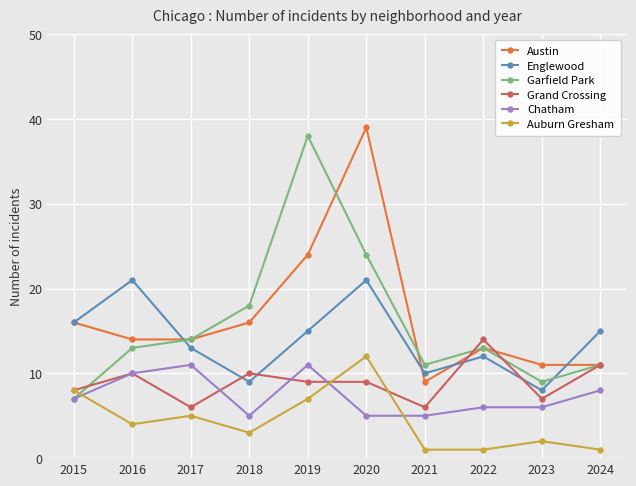

What is the difference between the maximum and minimum values in the Englewood series?

13